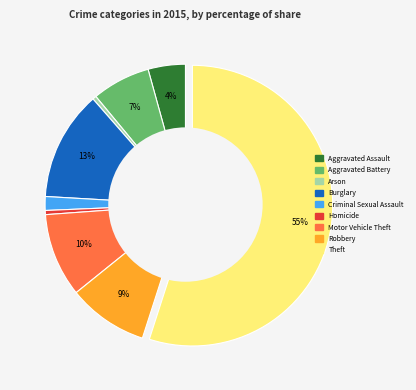

To the nearest percent, what portion does Criminal Sexual Assault represent?

2%